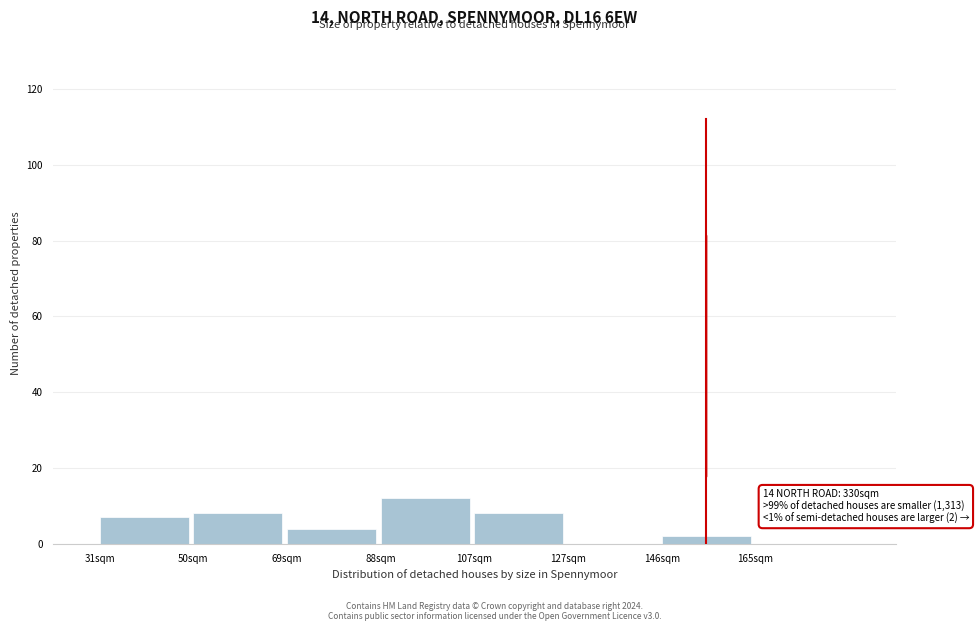

Reading left to right, list all the values displayed in this chart.

31sqm=7	50sqm=8	69sqm=4	88sqm=12	107sqm=8	127sqm=0	146sqm=2	165sqm=0